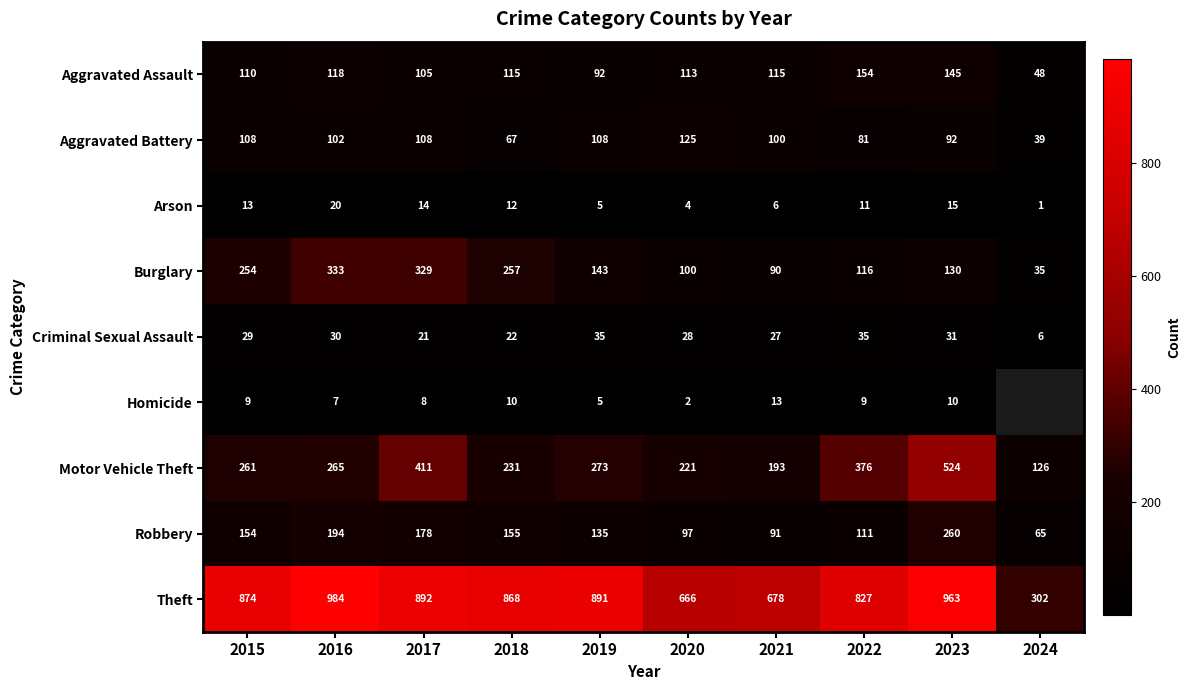

At which category does the chart reach its minimum across all series?

2024